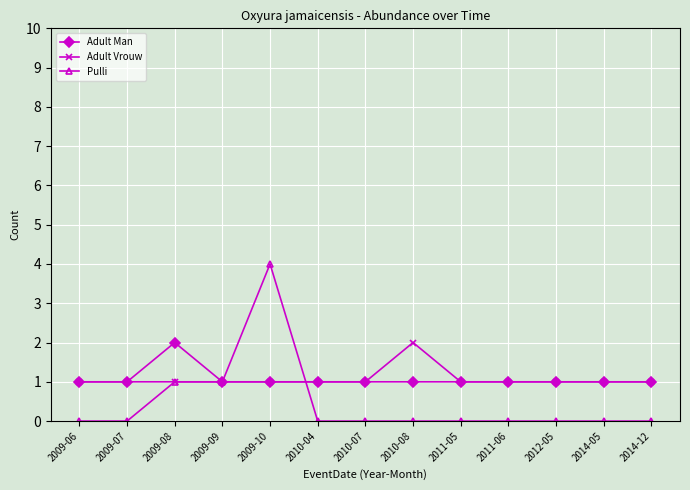

Where is the first local maximum for Adult Man?

2009-08